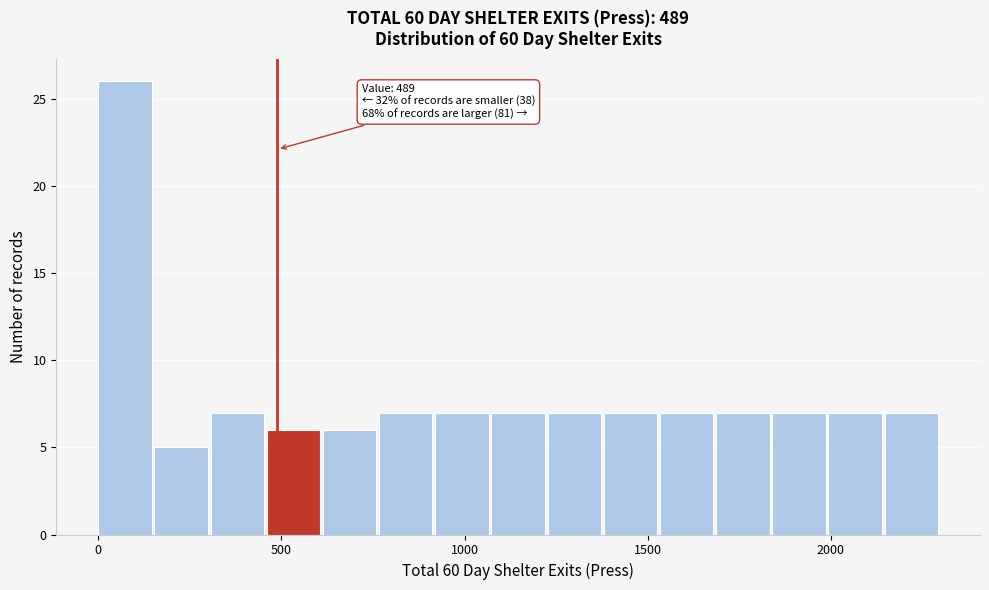

Around what value on the x-axis is the tallest bar? Give the approximate position of its centre, as read against the axis.

50